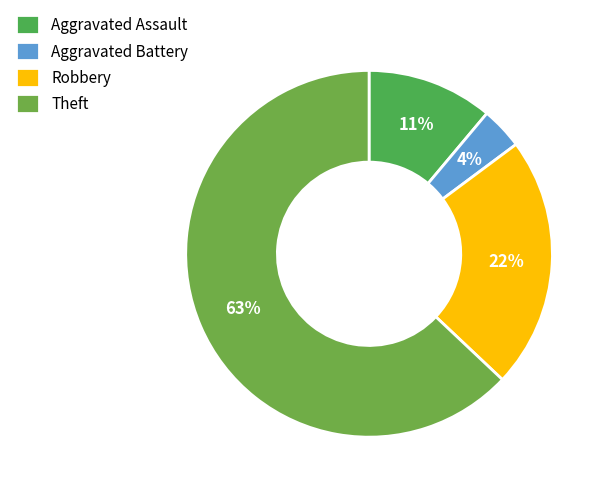

To the nearest percent, what is the difference between the largest and smallest slice percentages?

59%